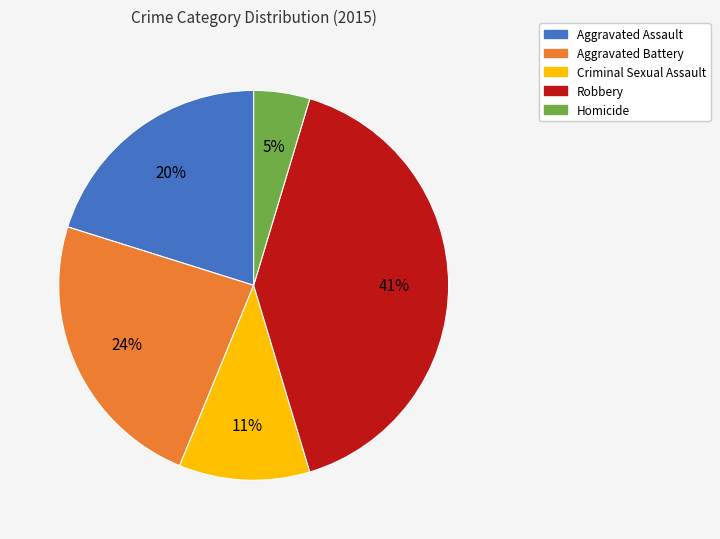

What percentage is the Criminal Sexual Assault slice, to the nearest percent?

11%